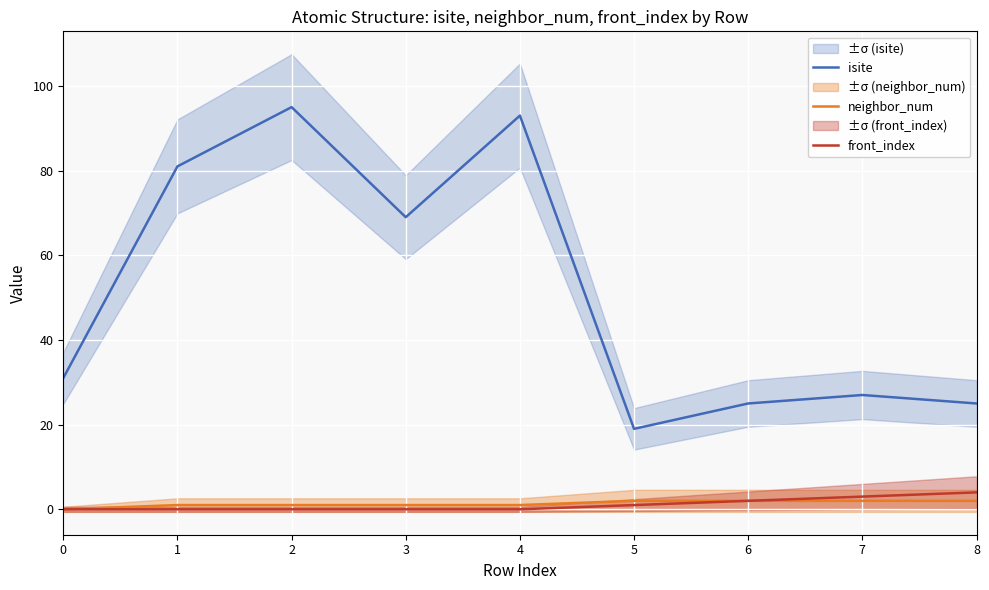

At which label is front_index closest to 2?

6